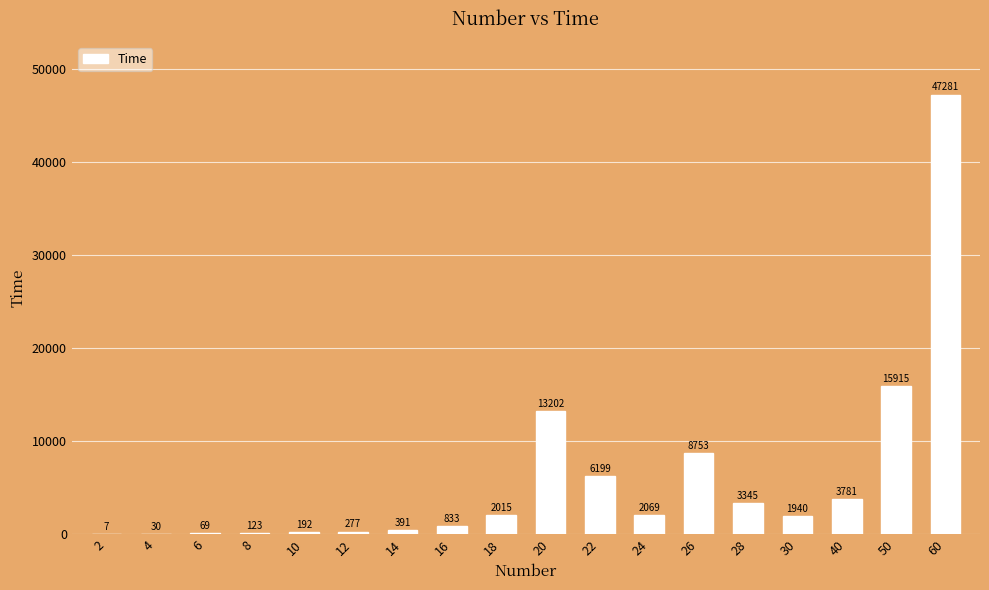

Which label corresponds to the largest value in the chart?

60